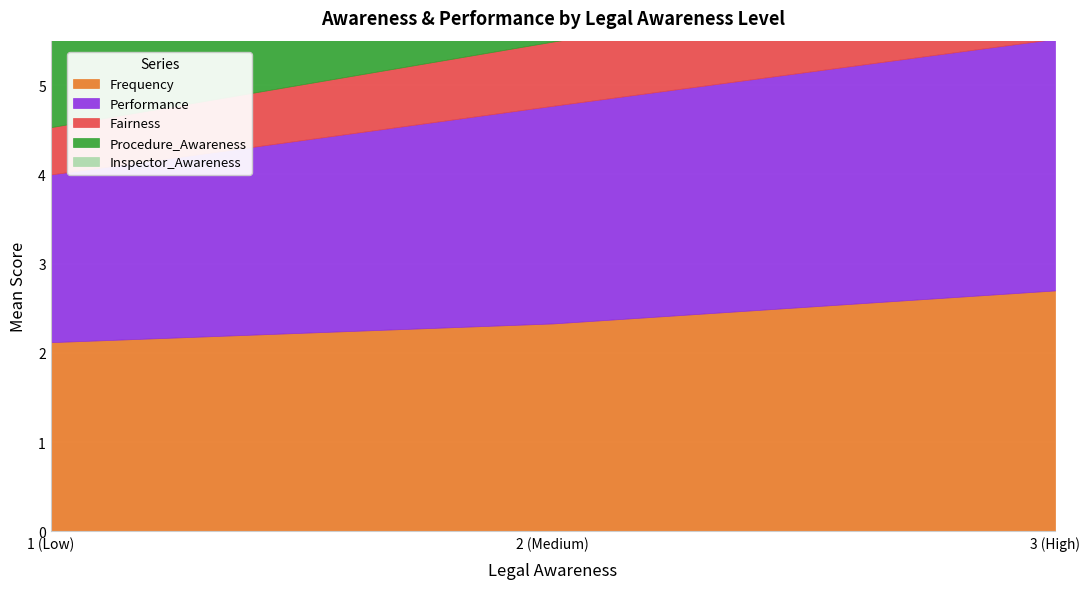

What is the maximum value shown in the chart?

12.1